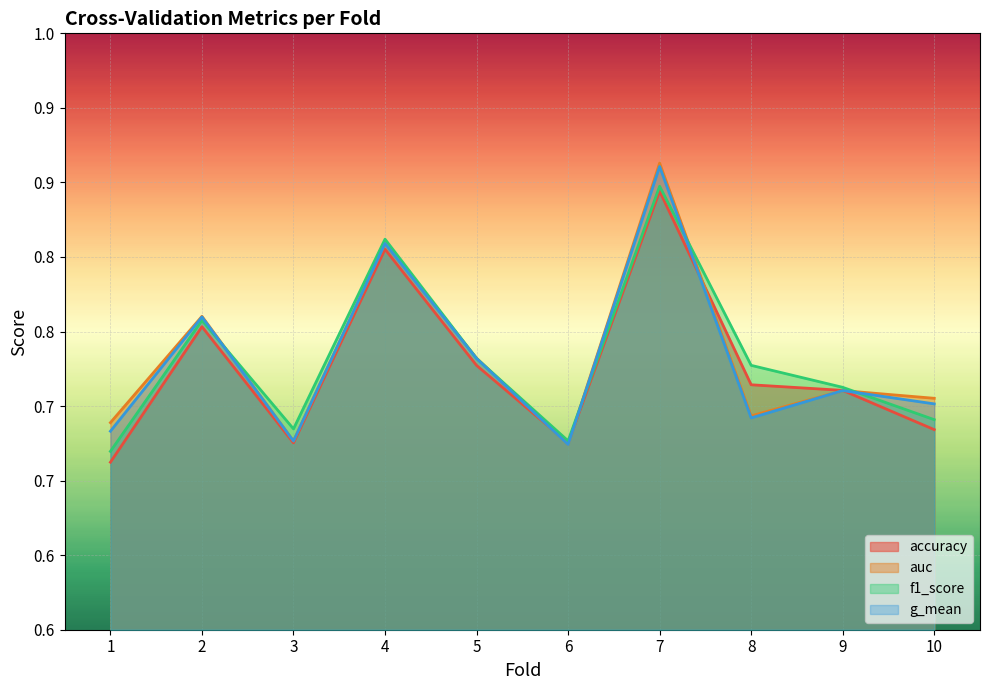

Which series has the largest range (max minus min)?

auc